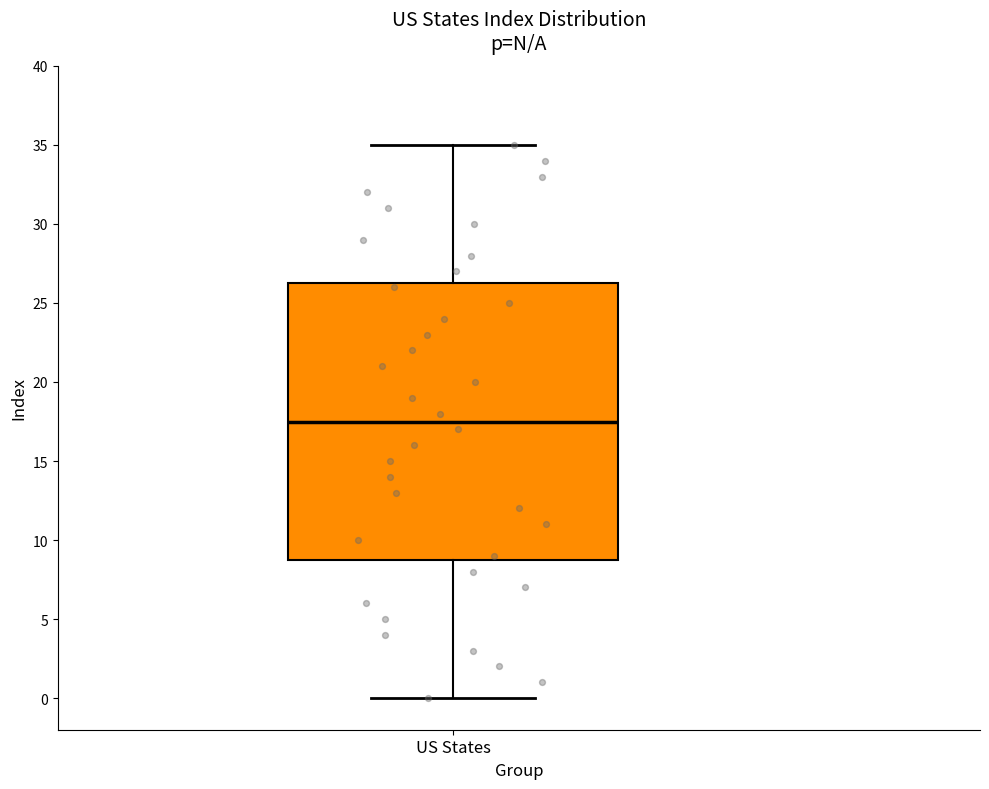

Transcribe this box plot: give where the median line is, the range the box spans, and where the two whiskers end, as read against the y-axis. The values are not printed on the chart, so give them approximately, as read against the axis.

median 17.5, box 9.0 to 26.5, whiskers 0.0 to 35.0